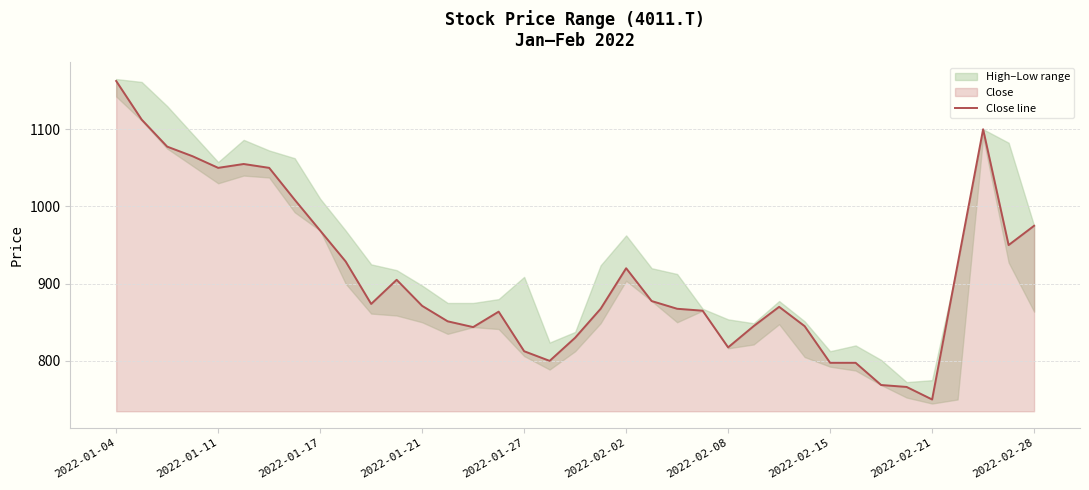

What is the maximum value shown in the chart?

1162.5